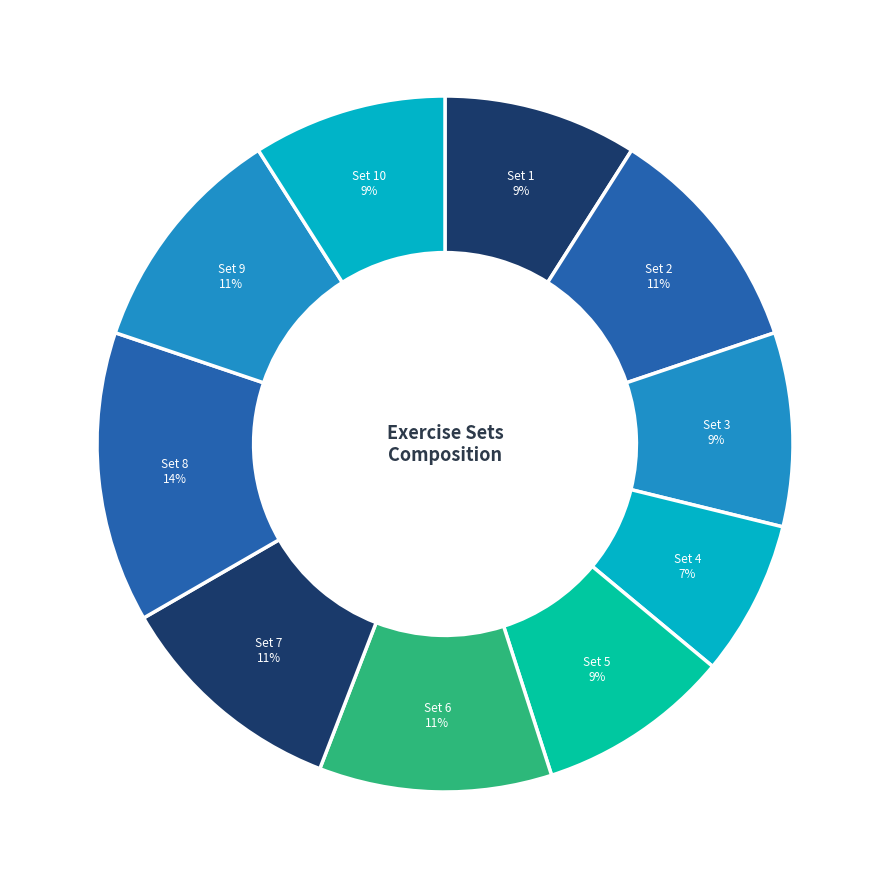

Does Set 10 account for over 50% of the chart?

No